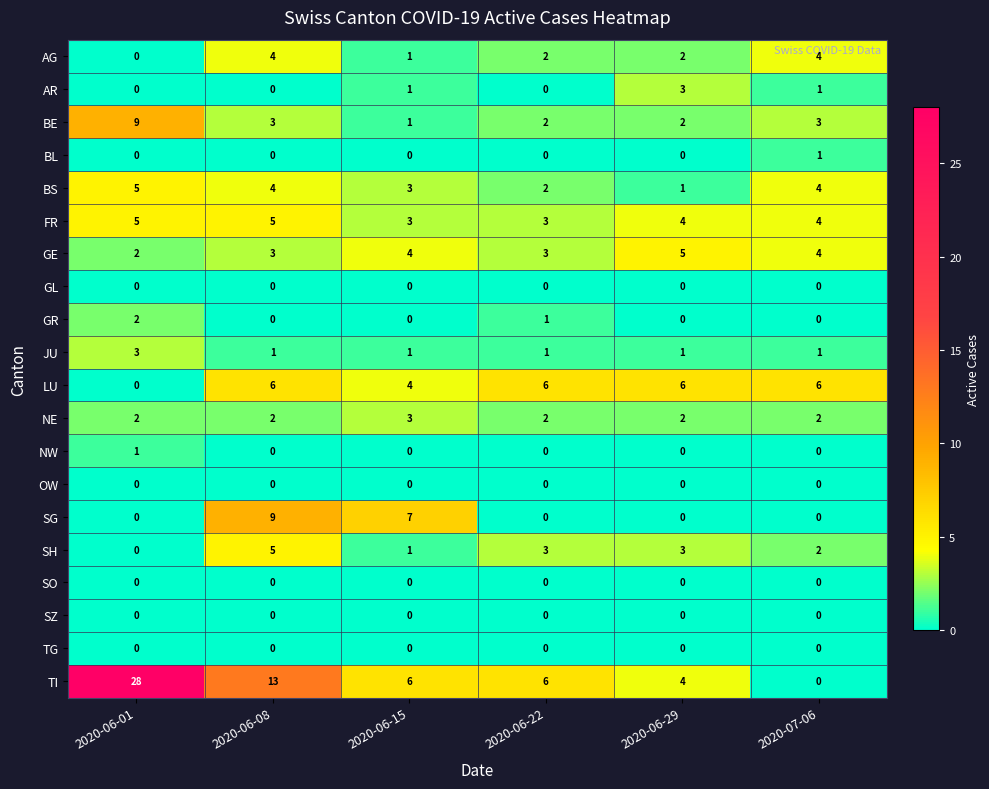

Read the GE value at 2020-06-29.

5